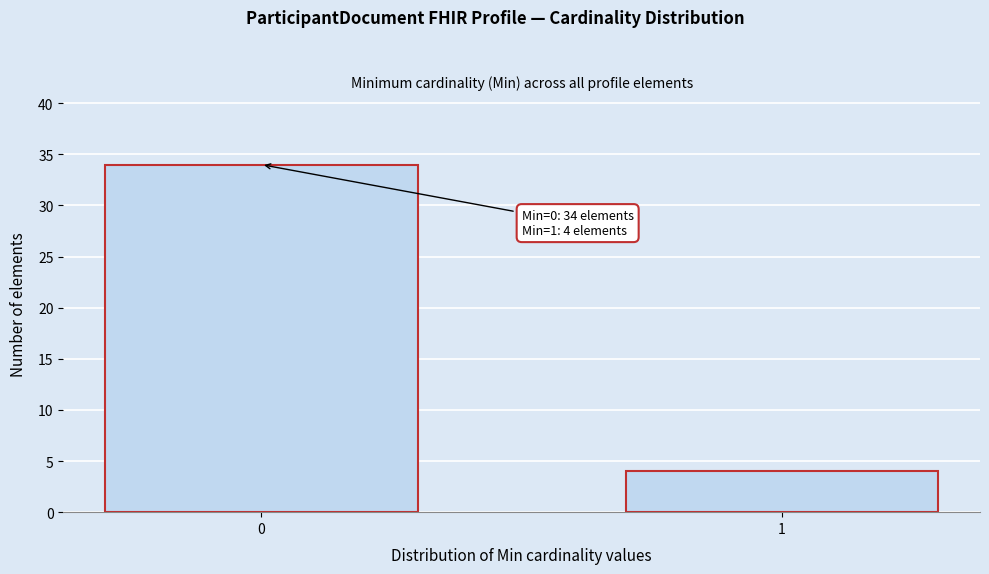

Reading left to right, extract all data points from this chart.

34	4